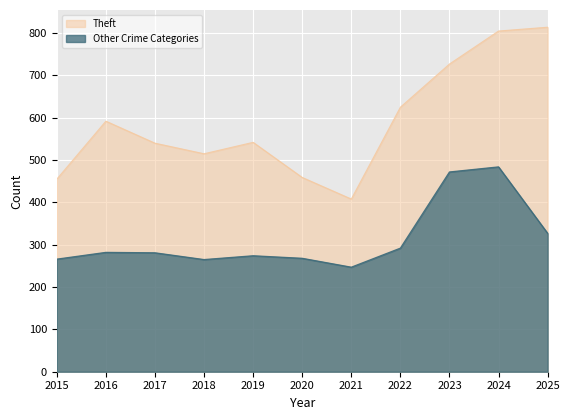

What is the difference between the maximum and minimum values in the Theft series?

406